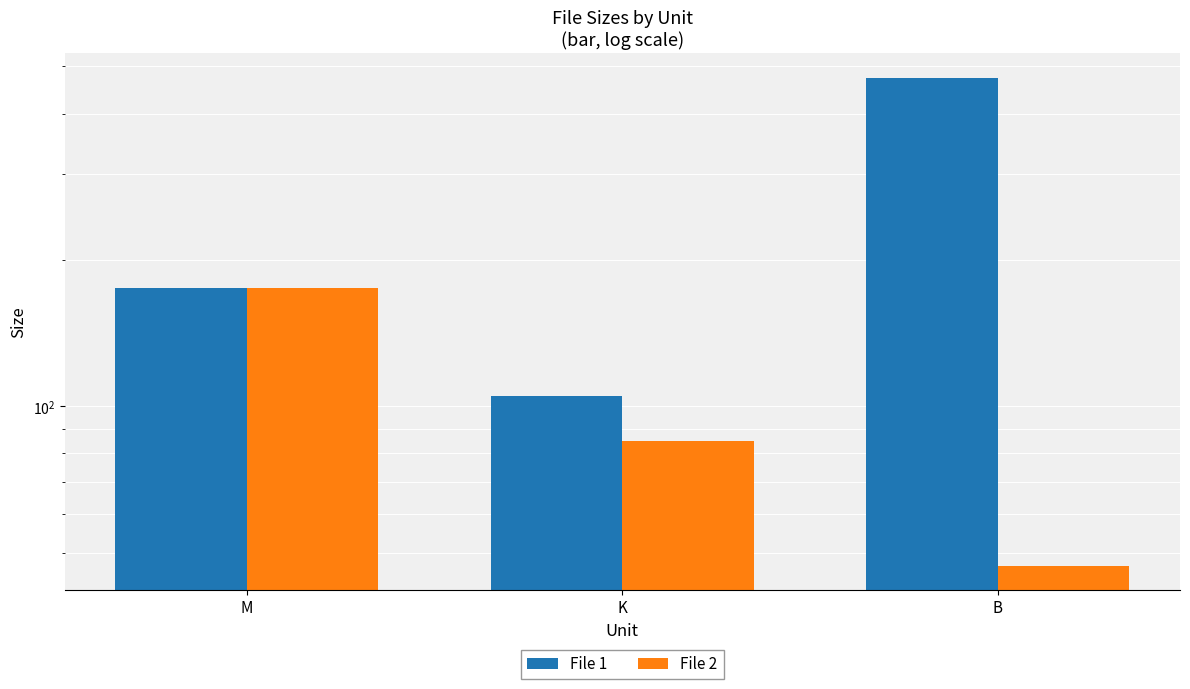

What is the value of the File 1 bar at the 3rd from the left?

474.0